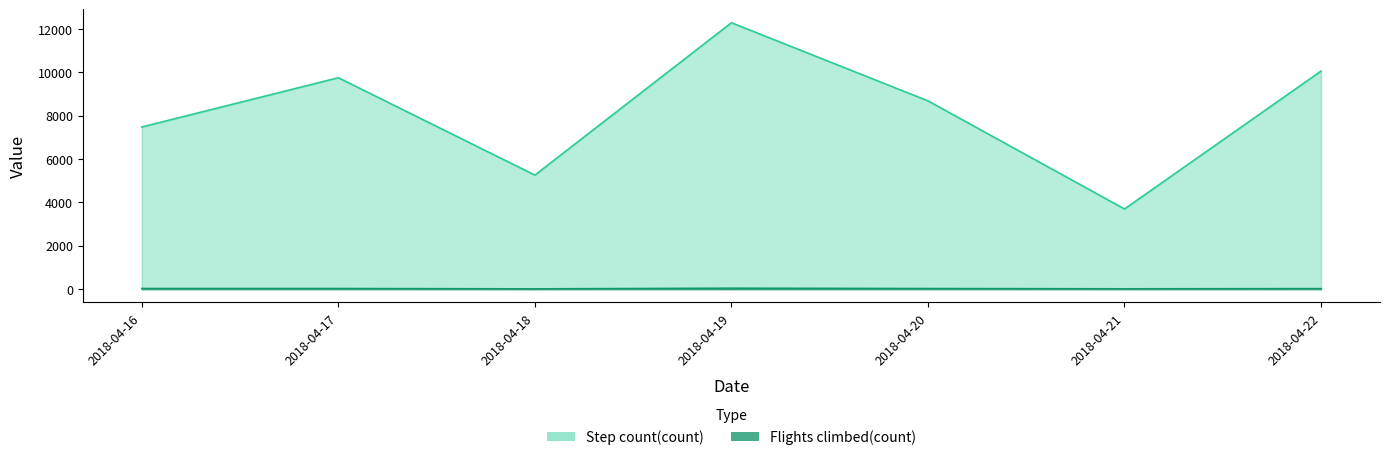

Which series changed the most between 2018-04-18 and 2018-04-20?

Step count(count)